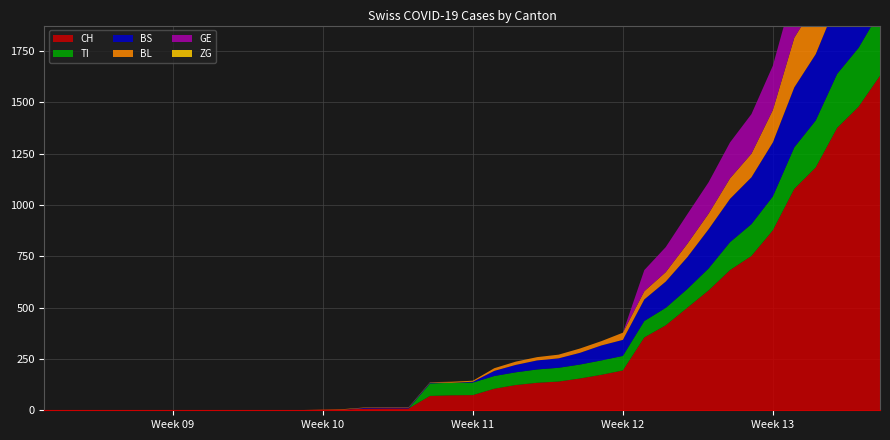

Reading left to right, transcribe all the data shown in this chart.

CH: 0	0	0	0	0	0	0	0	0	0	1	1	1	3	4	8	9	9	70	73	74	105	123	134	140	155	173	194	355	414	499	584	683	752	877	1079	1183	1376	1479	1630
TI: 0	0	0	0	0	0	0	0	0	0	0	0	0	0	0	0	0	0	61	61	61	62	62	65	67	68	70	71	80	85	91	107	136	155	165	202	229	263	287	314
BS: 0	0	0	0	0	0	0	0	0	0	0	0	0	0	0	4	4	4	4	0	4	25	36	44	46	57	73	78	105	128	155	191	211	228	263	292	323	350	397	434
BL: 0	0	0	0	0	0	0	0	0	0	0	0	0	1	2	2	2	2	2	5	5	13	16	16	18	21	21	35	40	46	65	76	100	115	158	242	249	262	266	298
GE: 0	0	0	0	0	0	0	0	0	0	0	0	0	0	0	0	0	0	0	0	0	0	0	0	0	0	0	0	103	122	144	153	175	193	216	241	260	283	284	305
ZG: 0	0	0	0	0	0	0	0	0	0	0	0	0	0	0	0	0	0	0	0	0	0	0	0	0	0	0	0	0	0	0	0	0	0	0	0	0	0	0	0